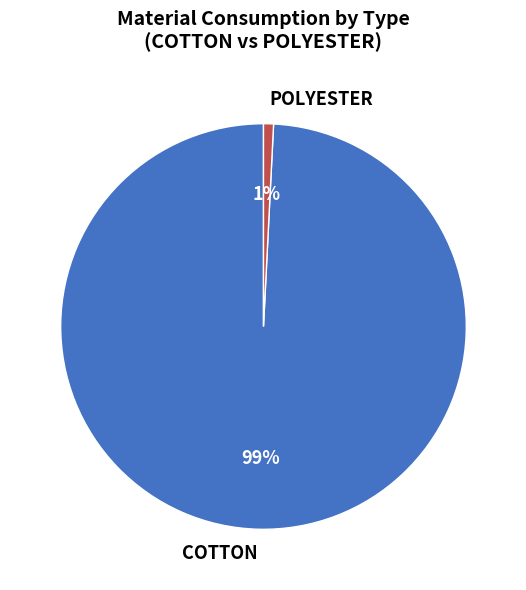

To the nearest percent, what portion does POLYESTER represent?

1%